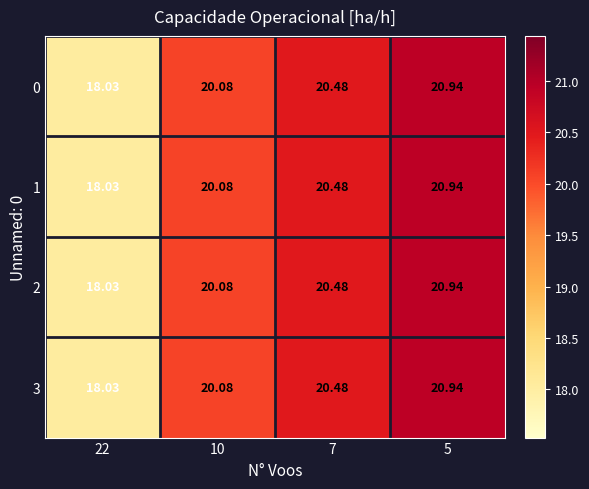

How many series are shown in this chart?

4